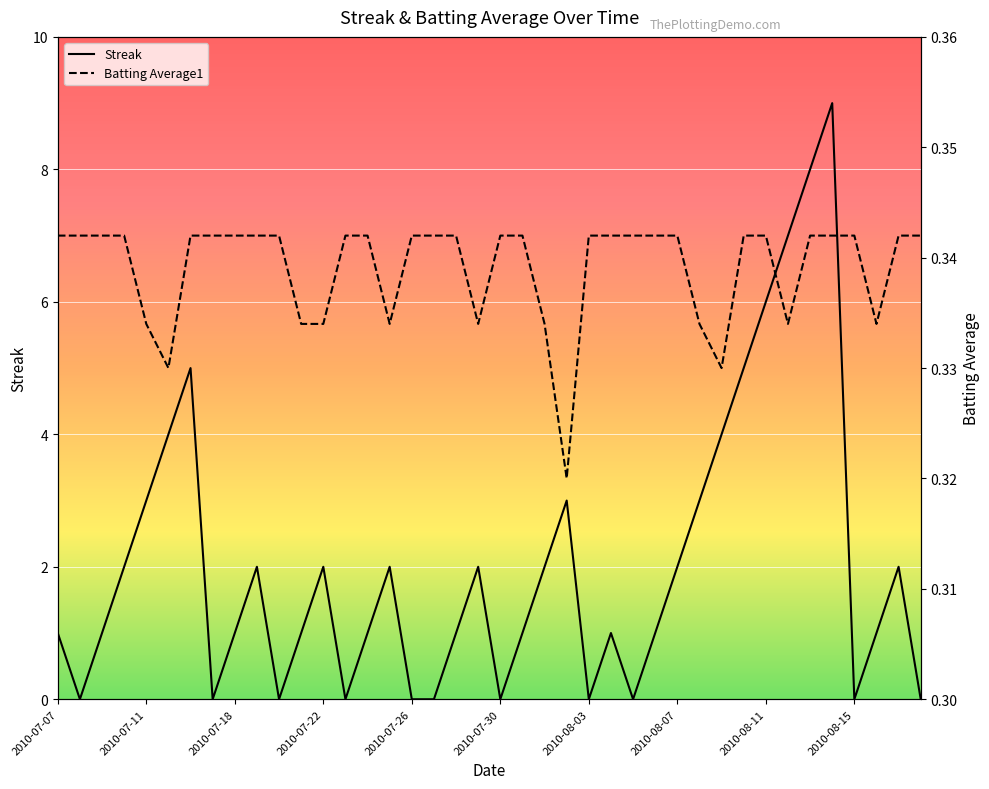

At 21, list the series in order from smallest to largest.

Batting Average1, Streak